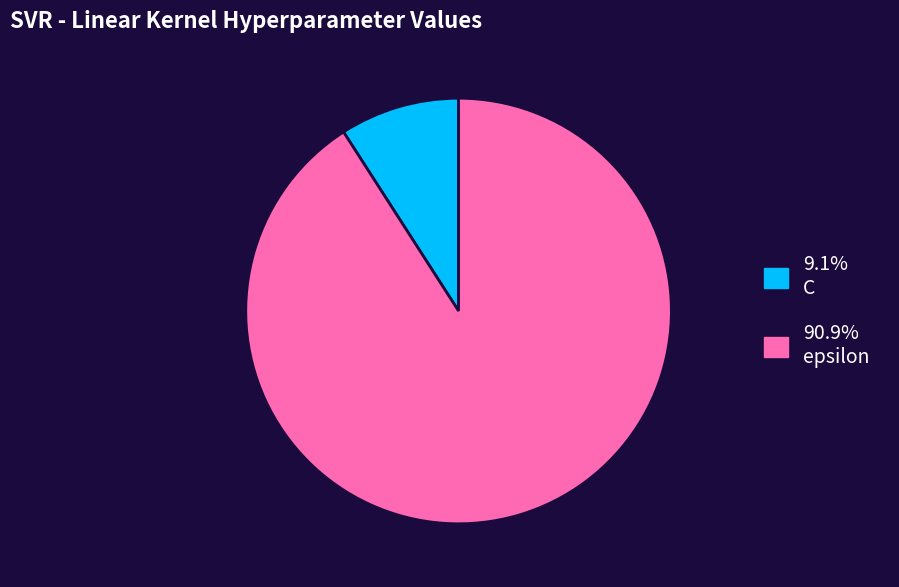

Is there any slice that represents more than half of the pie?

Yes